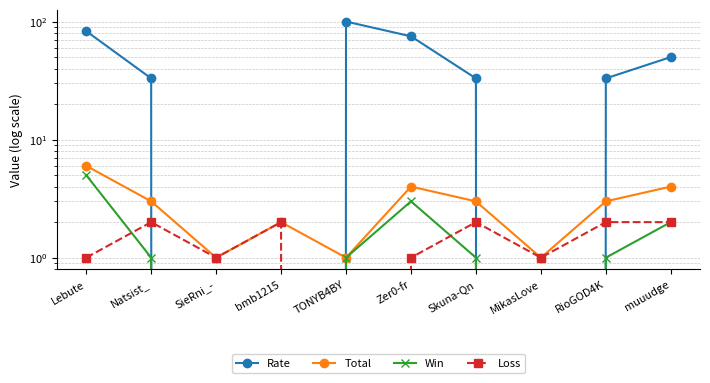

Does the chart have visible grid lines?

Yes